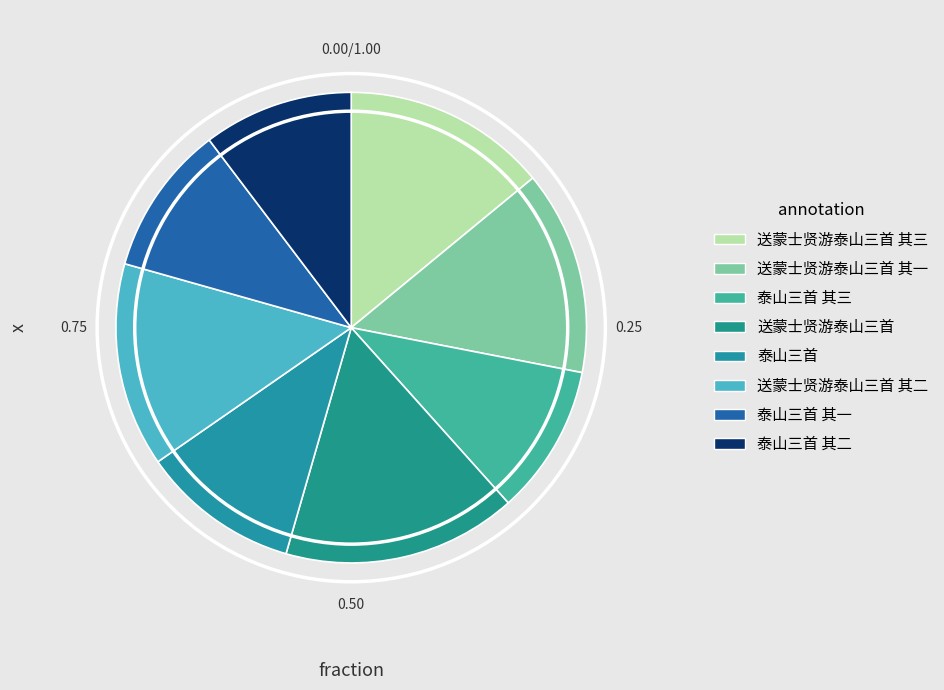

To the nearest percent, what percentage of the pie is 送蒙士贤游泰山三首 其一?

14%